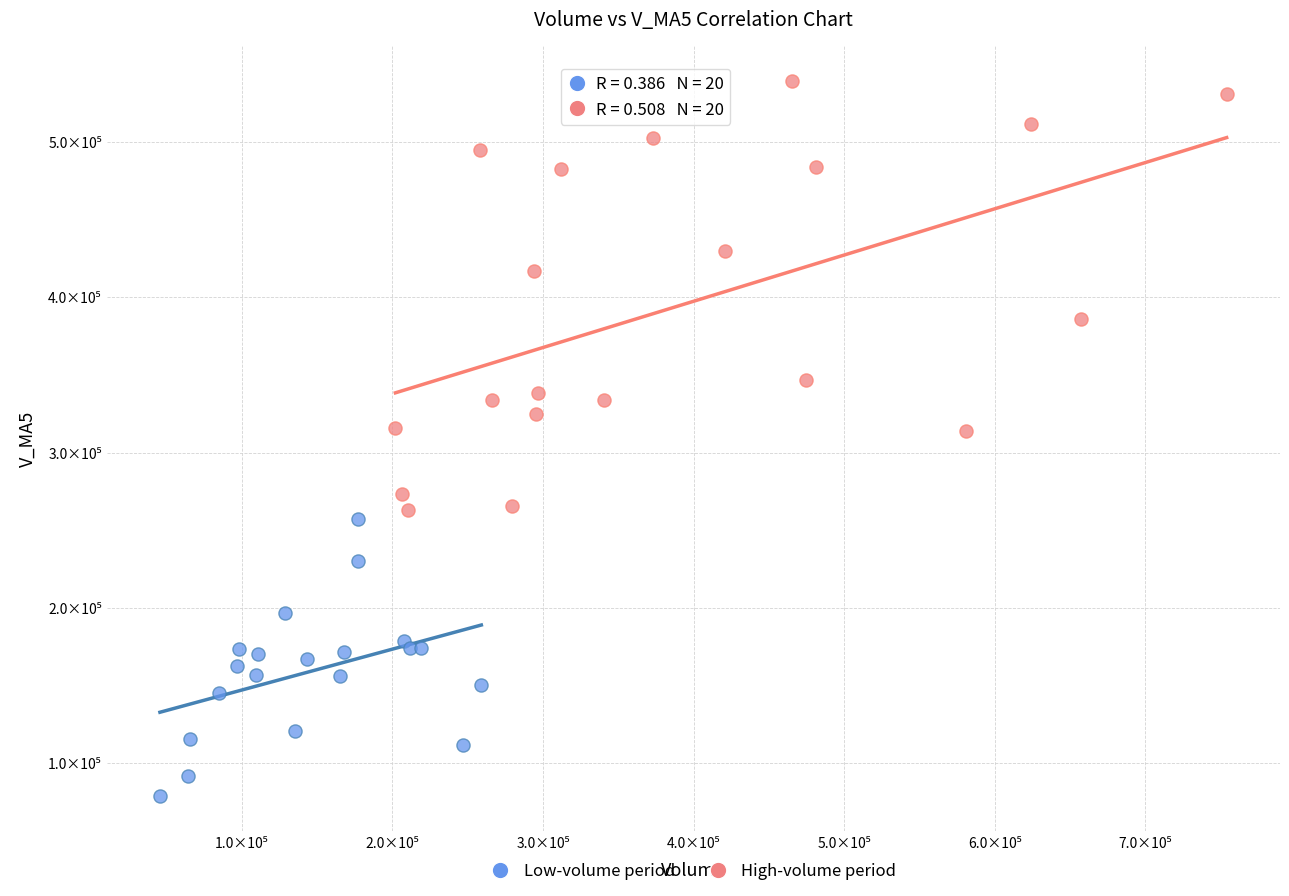

Which series has the widest spread of Y values?

High-volume period